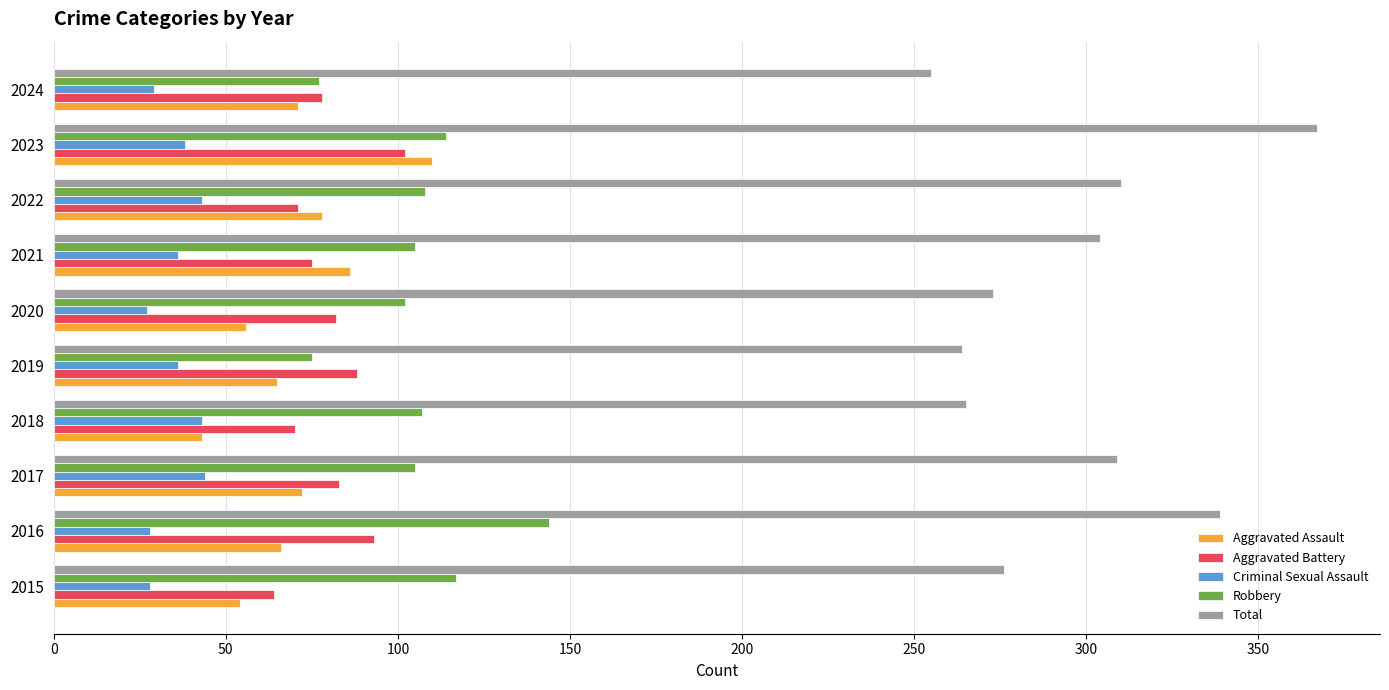

What is the approximate value of Robbery at 2015?

117